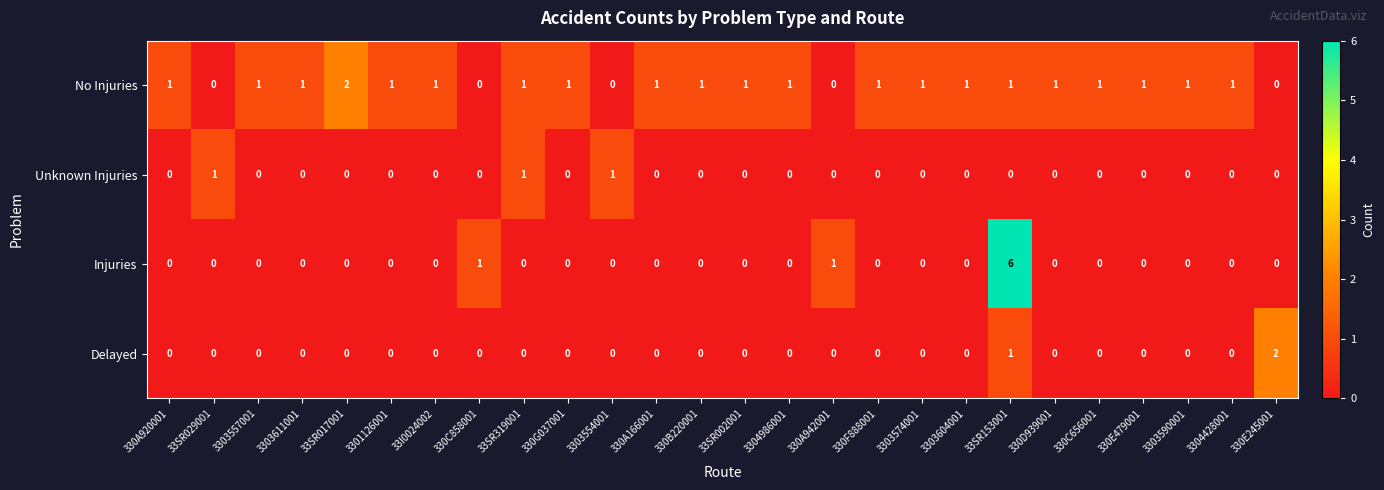

At how many categories does at least one series exceed 4?

1